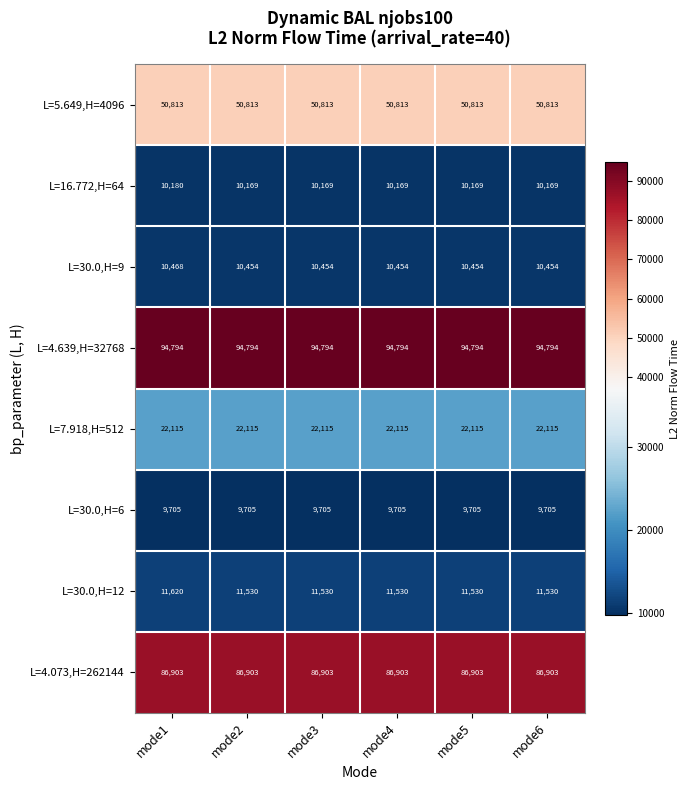

What is the maximum value shown in the chart?

94794